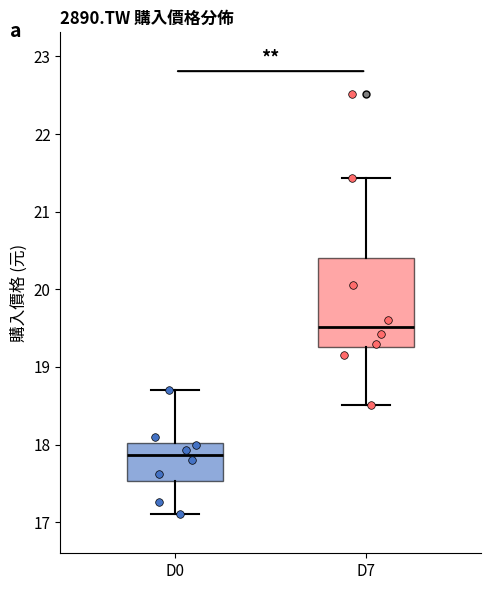

Which box's median line is the highest?

D7